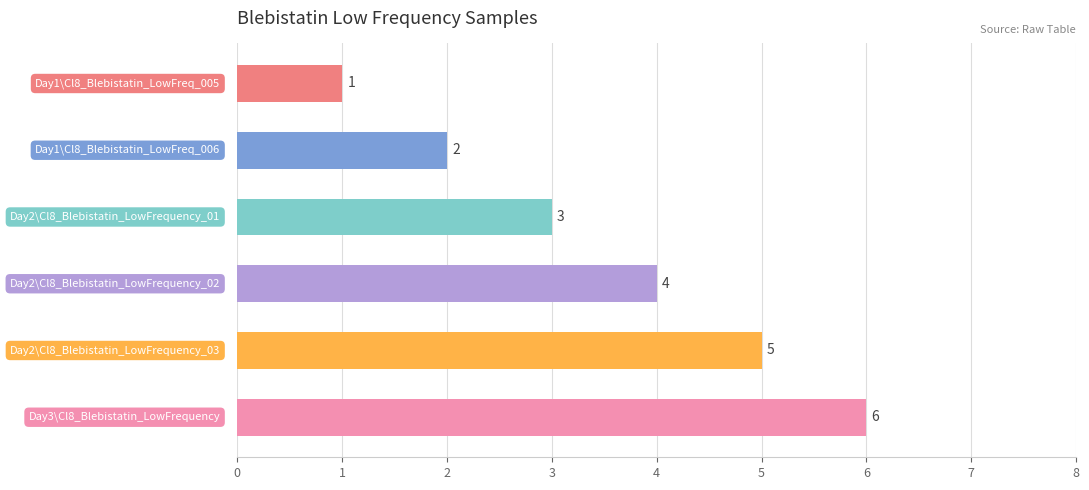

What is the value of the 2nd bar from the top?

2